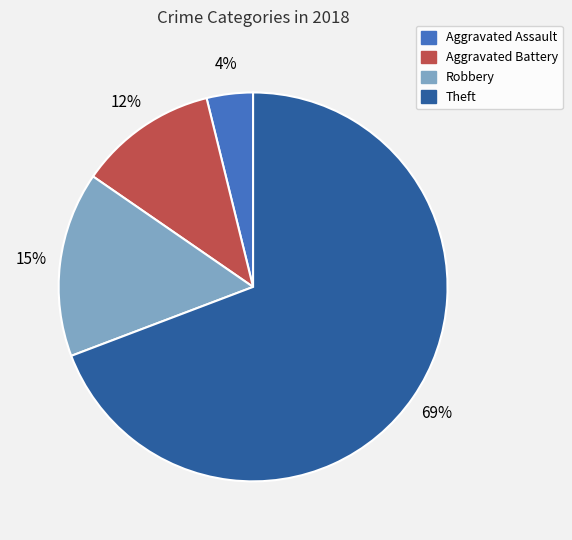

What percentage is the Theft slice, to the nearest percent?

69%